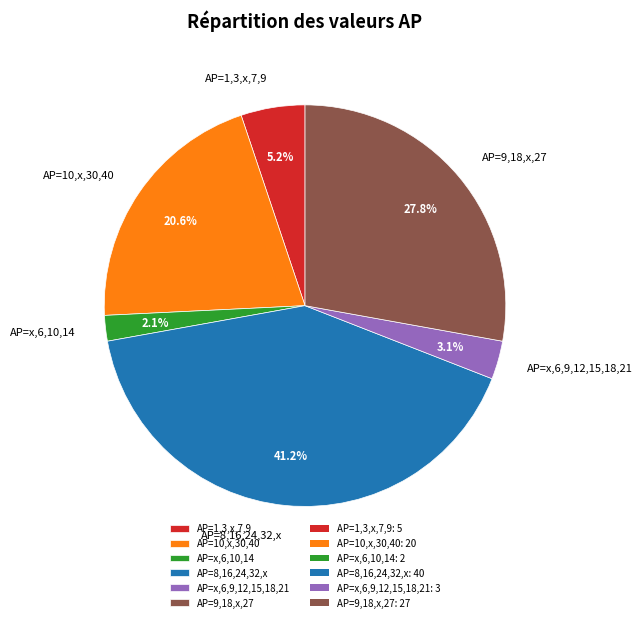

How many segments does this pie chart have?

6